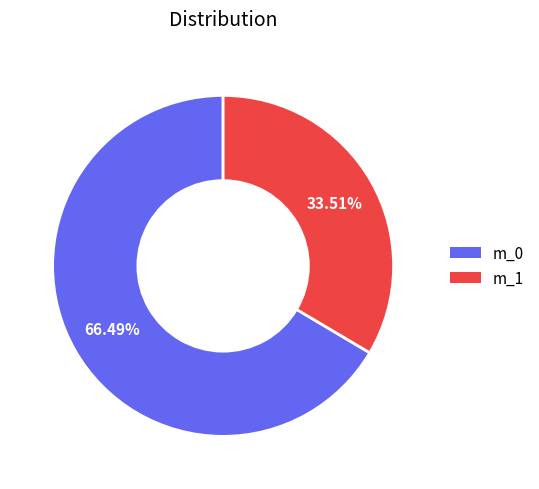

What percentage is the m_1 slice, to the nearest percent?

34%